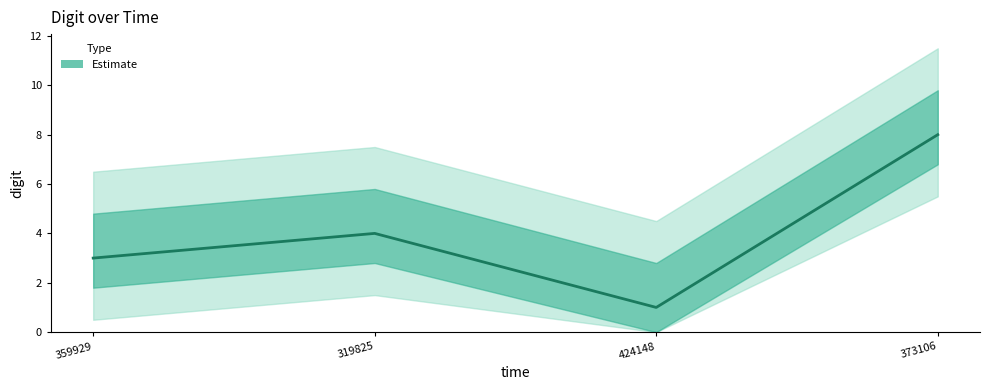

What is the average value?

4